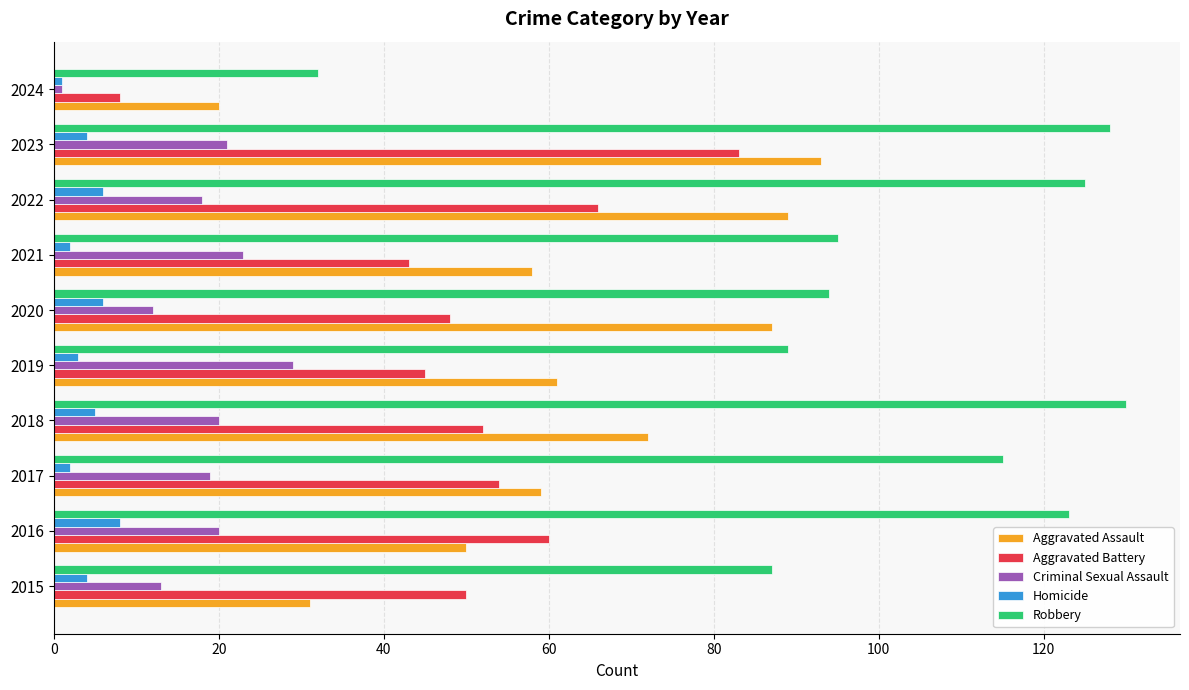

What is the sum of all Homicide values?

41